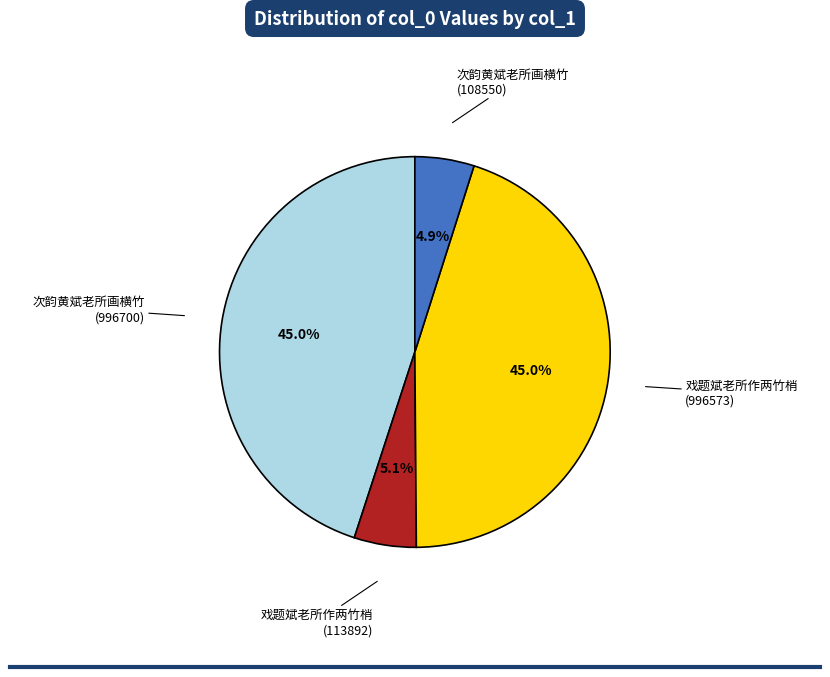

Between 戏题斌老所作两竹梢 (113892) and 次韵黄斌老所画横竹 (996700), which is larger?

次韵黄斌老所画横竹 (996700)